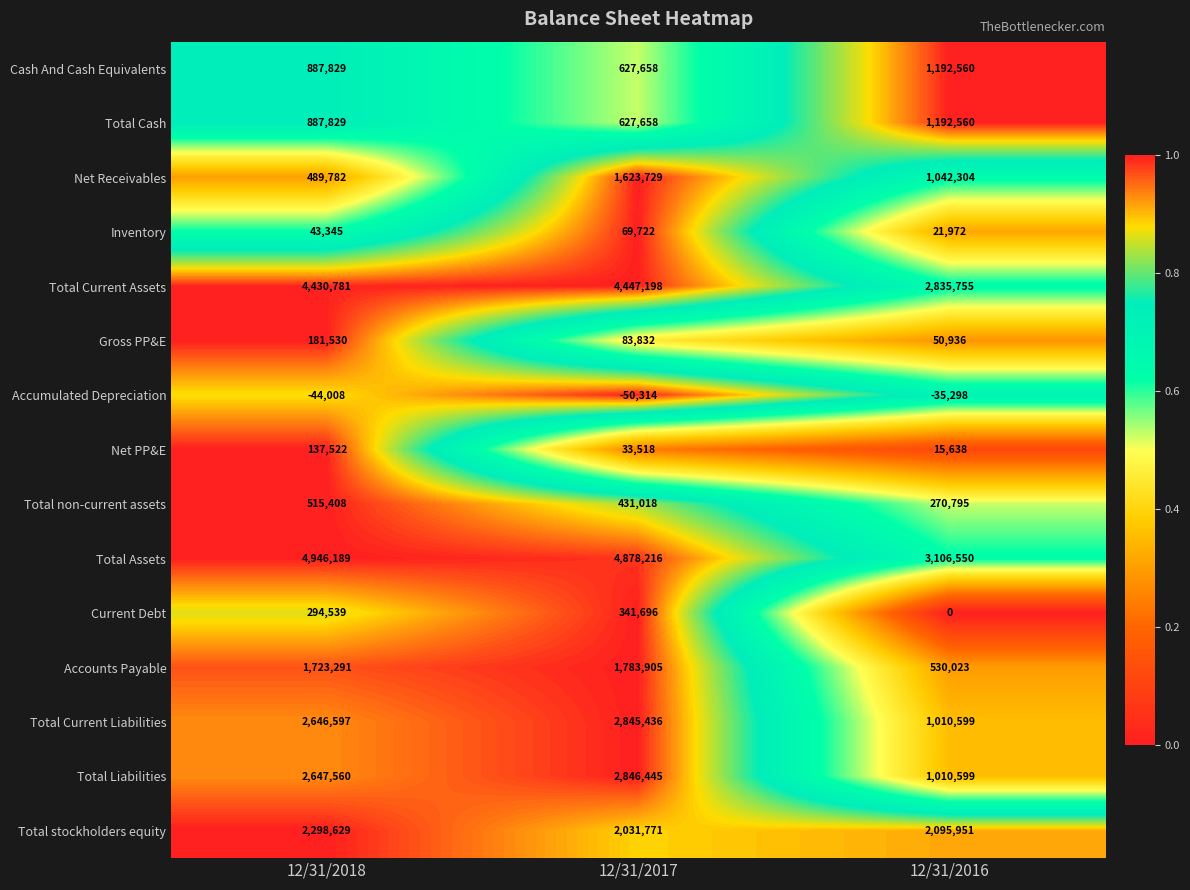

Rank the categories by Total stockholders equity value from highest to lowest.

12/31/2018, 12/31/2016, 12/31/2017